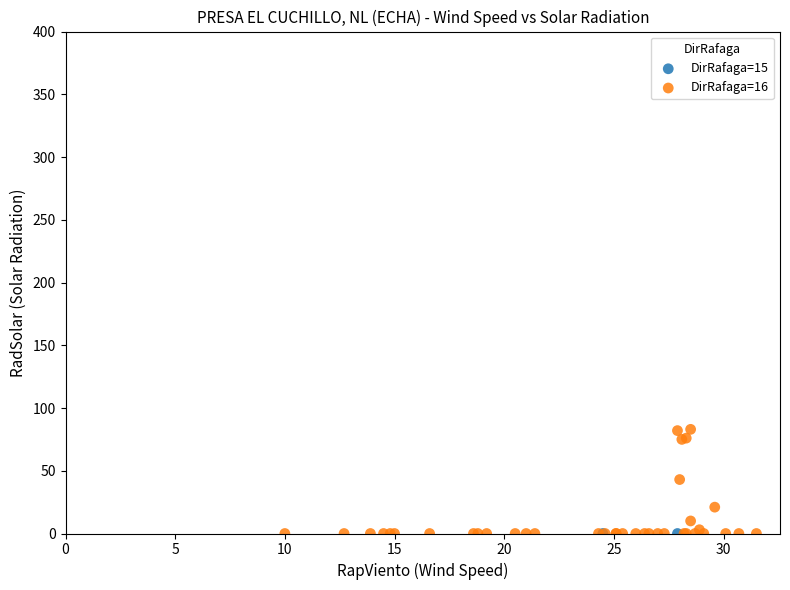

Which series contains the highest Y value?

DirRafaga=16